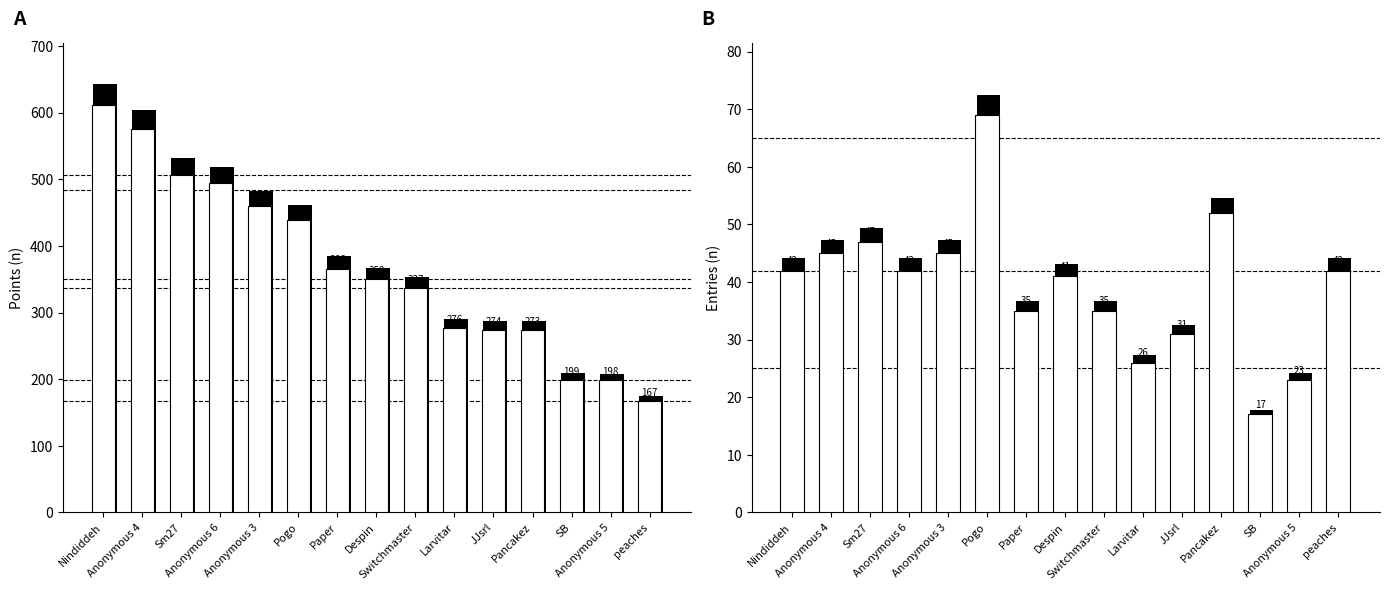

Reading left to right, transcribe all the data shown in this chart.

Points: 612	575	506	494	460	439	366	350	337	276	274	273	199	198	167
Medals: 7	13	19	7	9	7	0	2	0	0	0	0	0	0	0
Entries: 42	45	47	42	45	69	35	41	35	26	31	52	17	23	42